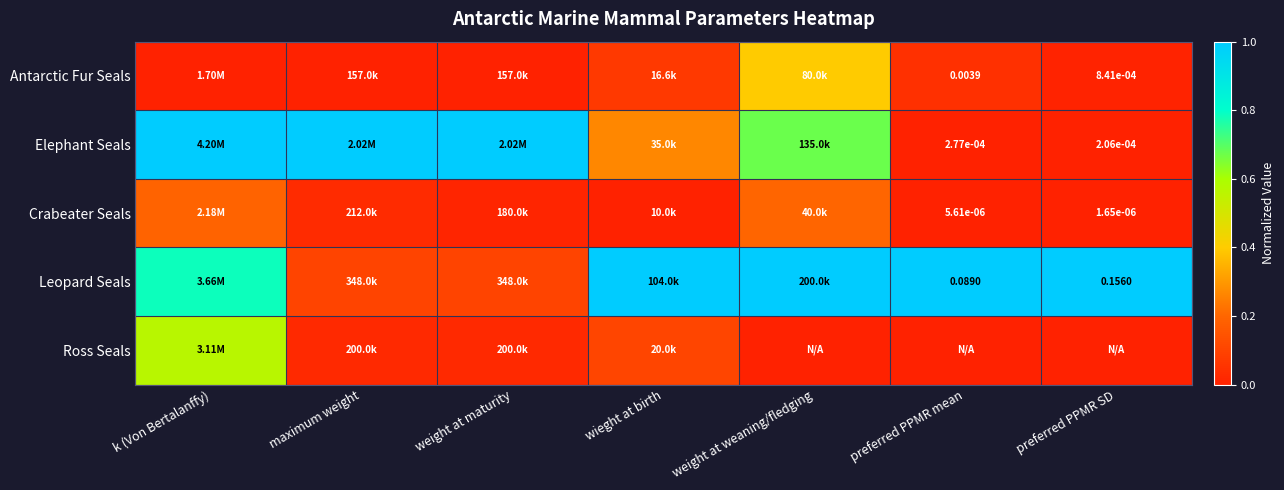

List the labels in order of Crabeater Seals value, smallest first.

wieght at birth, preferred PPMR SD, preferred PPMR mean, weight at maturity, maximum weight, k (Von Bertalanffy), weight at weaning/fledging